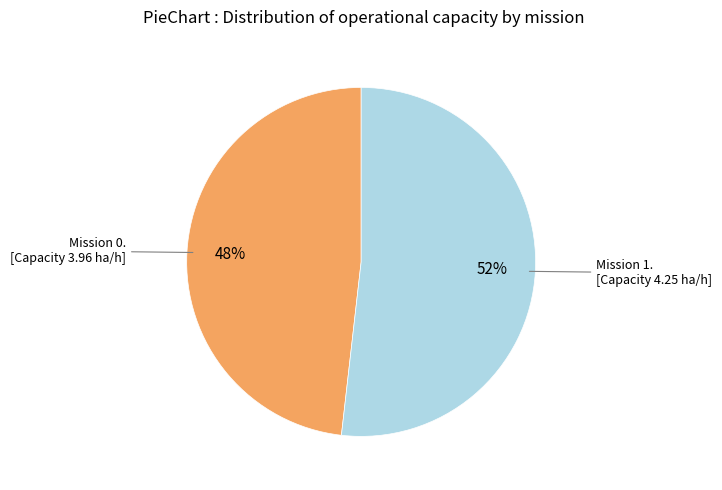

To the nearest percent, what is the difference between the largest and smallest slice percentages?

4%